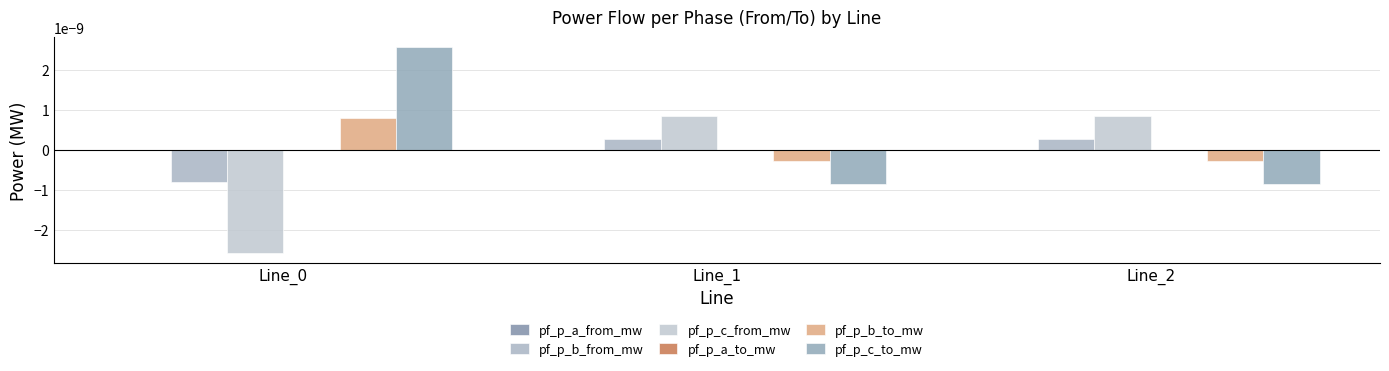

Rank the categories by pf_p_b_to_mw value from highest to lowest.

Line_0, Line_1, Line_2